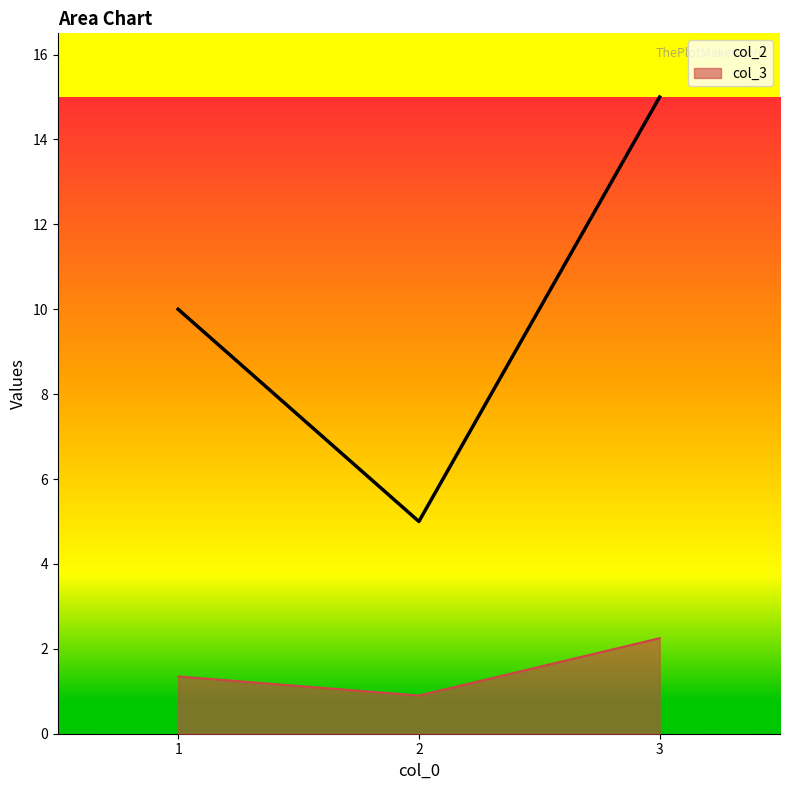

At which label does col_3 first exceed 1?

1